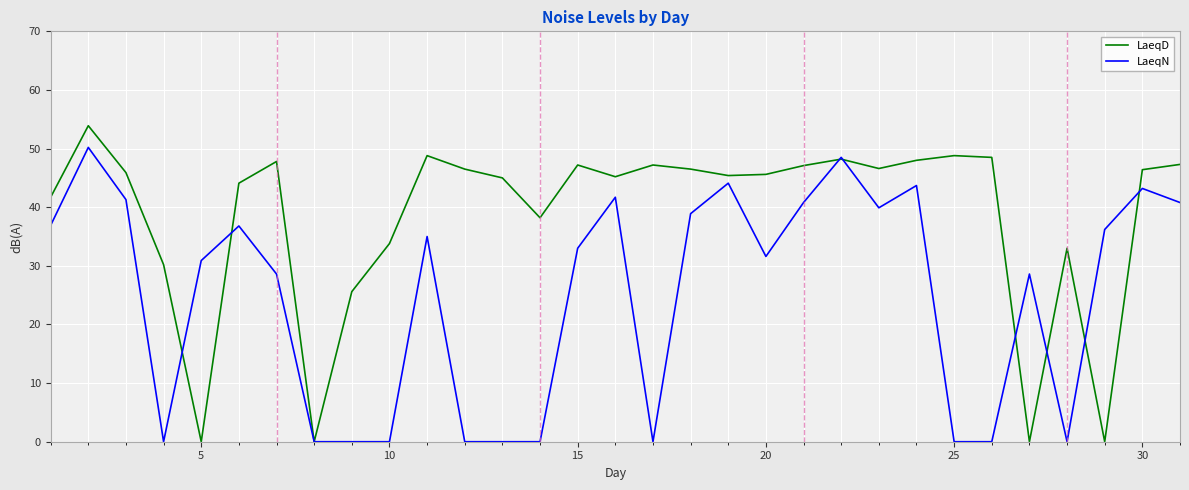

Rank the series by their average value, from highest to lowest.

LaeqD, LaeqN